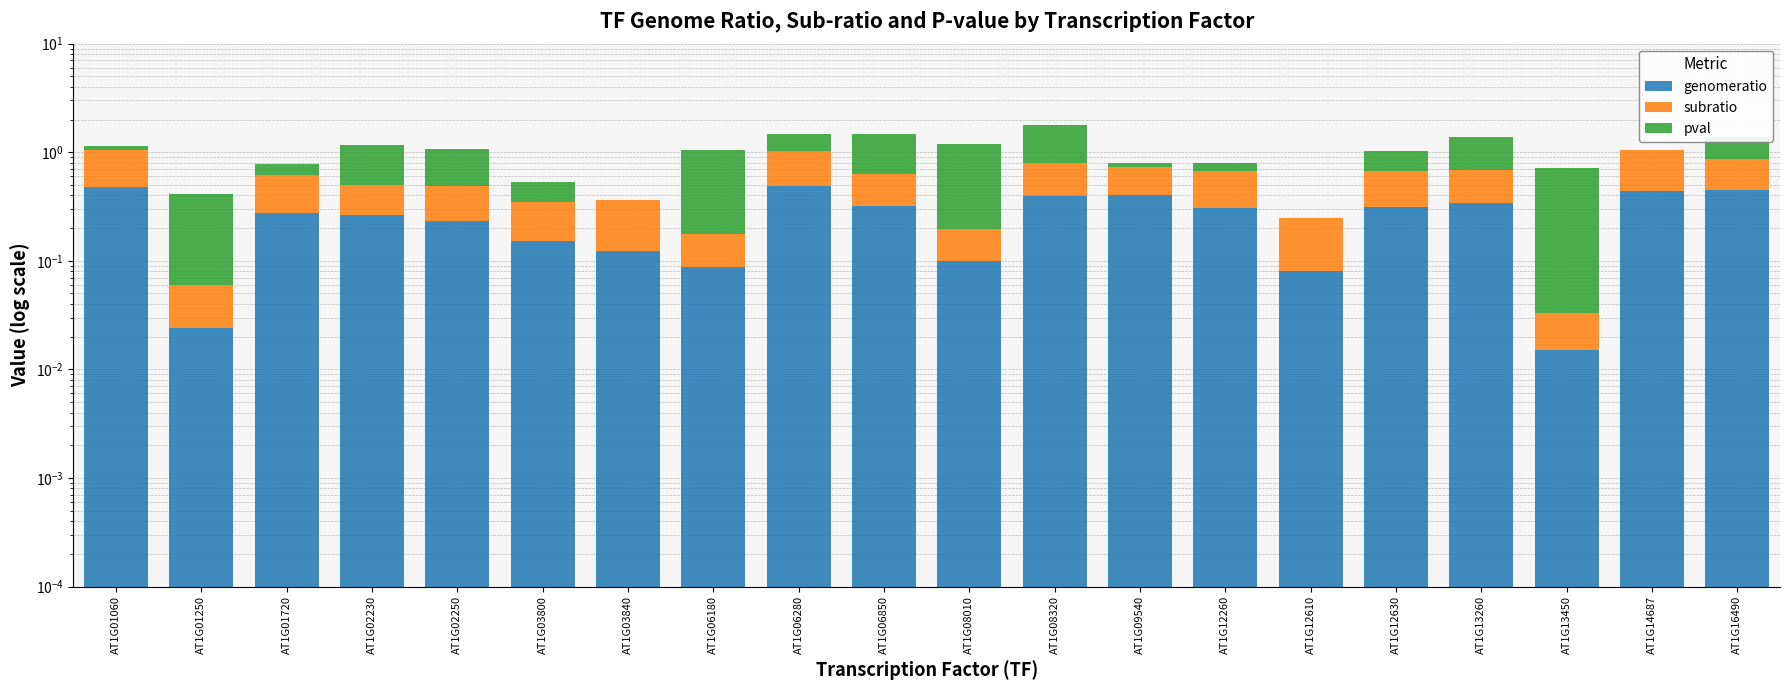

The genomeratio series shows 0.1 at AT1G08010. True or false?

False